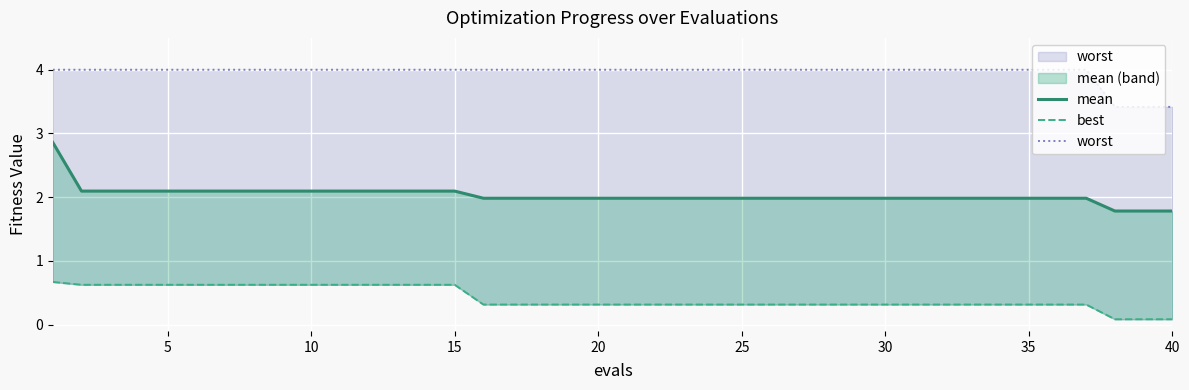

Does the chart display data point markers on the line(s)?

No